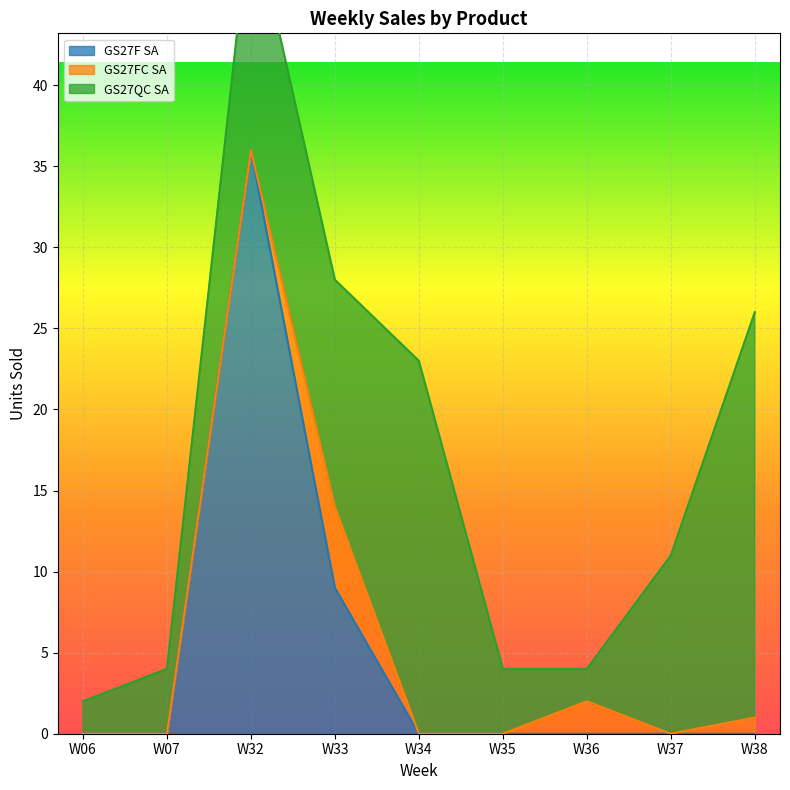

How many distinct data groups are displayed?

3